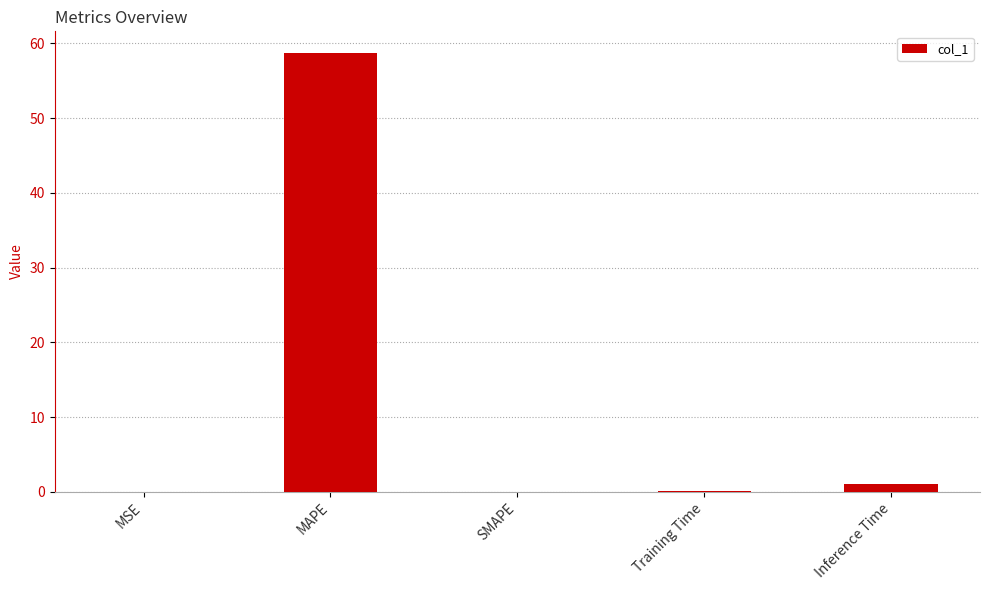

Is it true that the value at MAPE is 87.0?

False